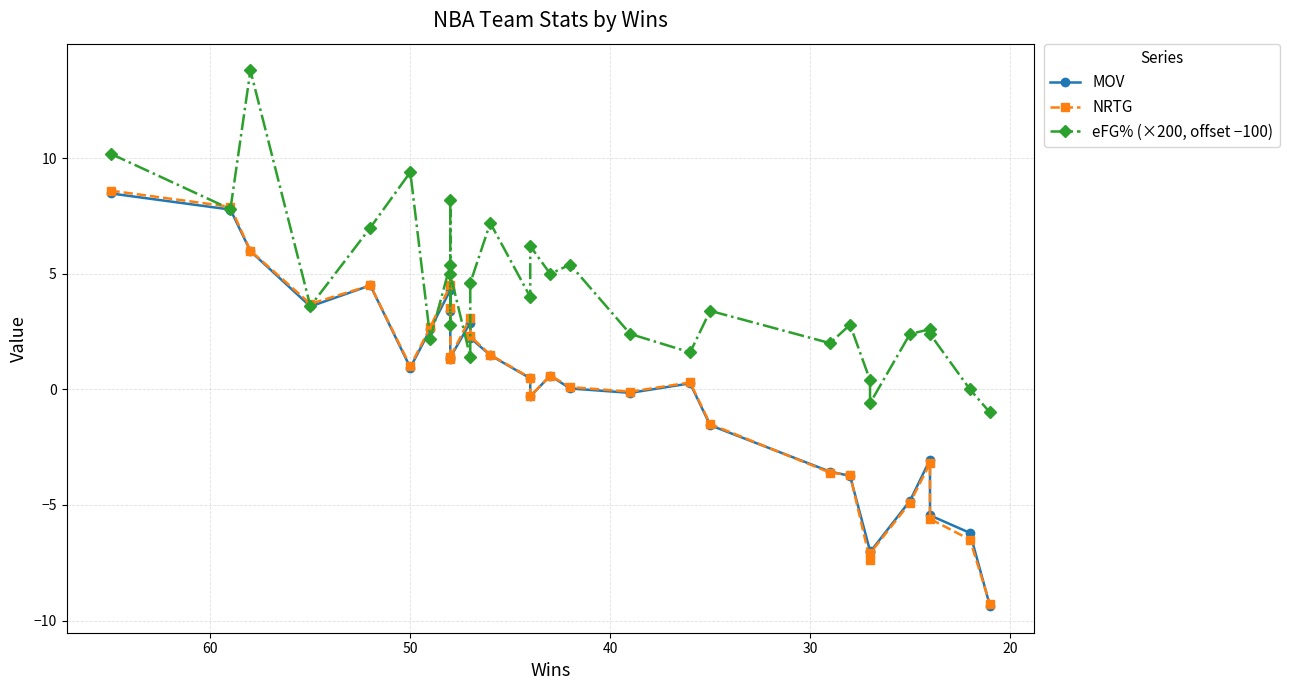

Does the chart have visible grid lines?

Yes